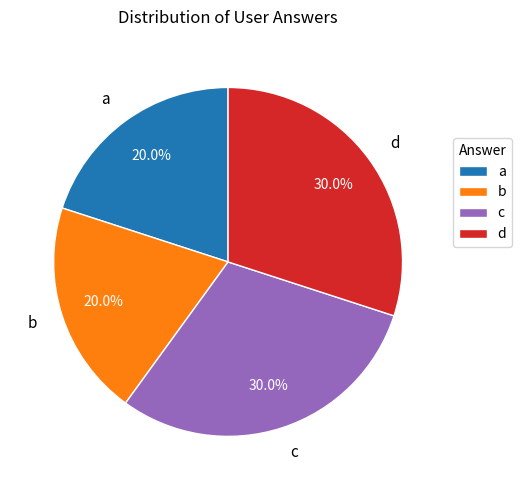

Does c represent more than half of the total?

No